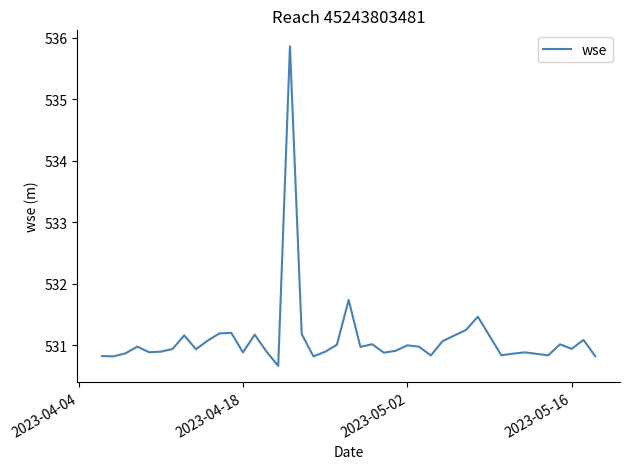

What is the difference between the maximum and minimum values?

5.2